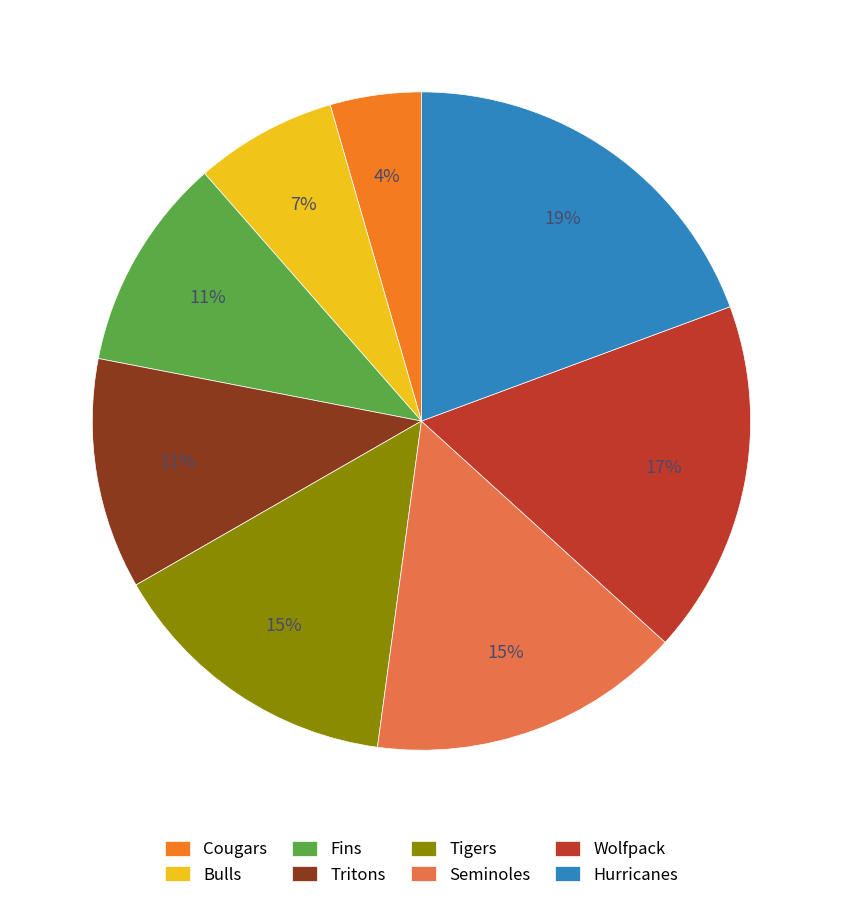

To the nearest percent, what percentage of the pie is Bulls?

7%